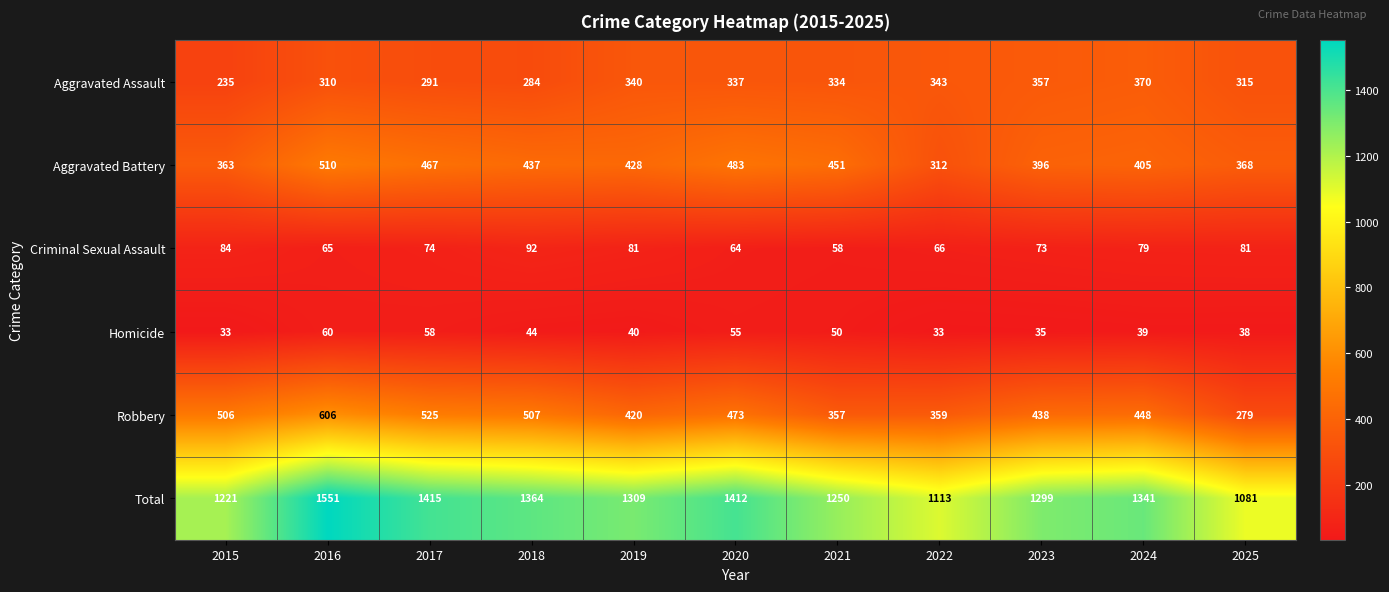

What is the smallest value displayed?

33